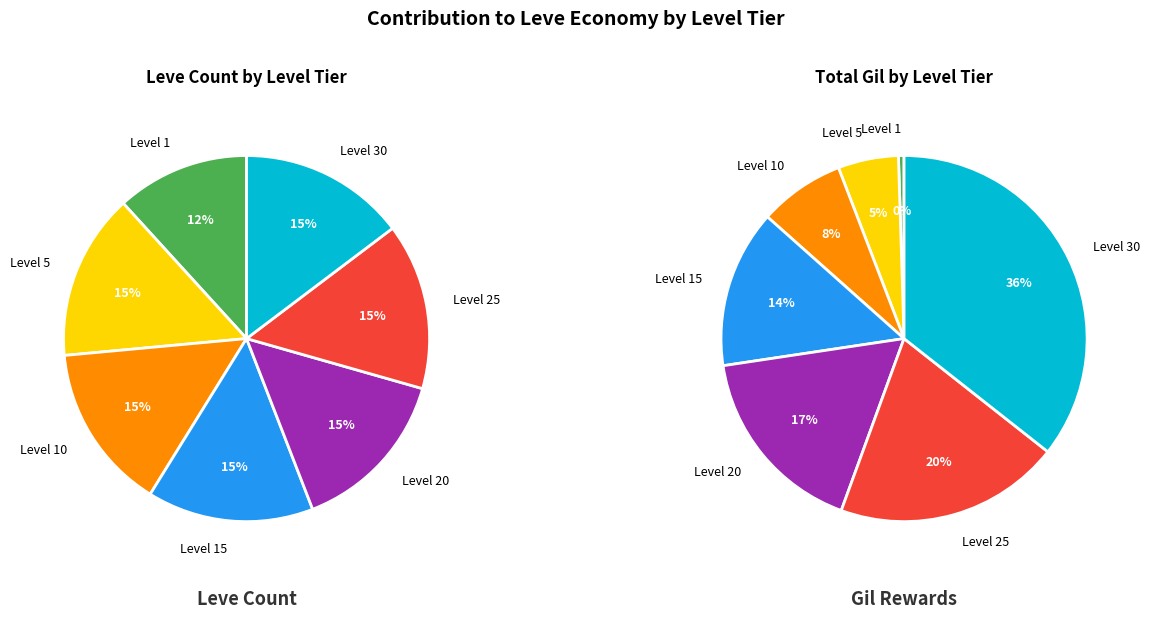

Which slice is the smallest?

Level 1